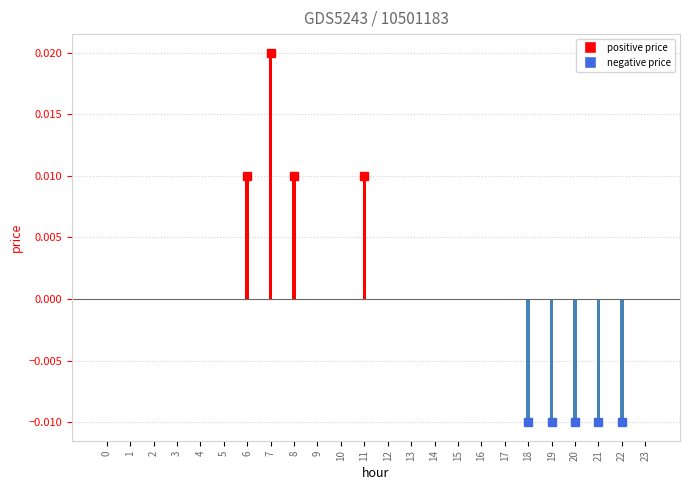

Where does the data first go above 0?

6